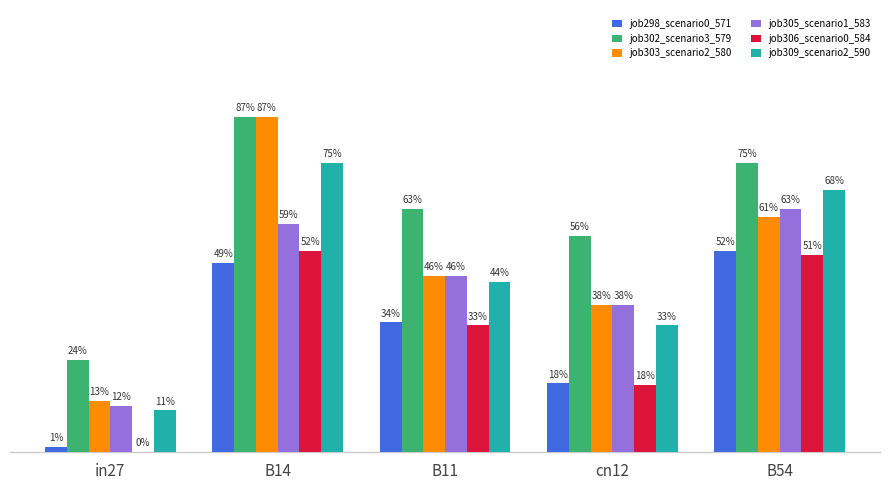

The job309_scenario2_590 series shows 0.4 at B11. True or false?

True